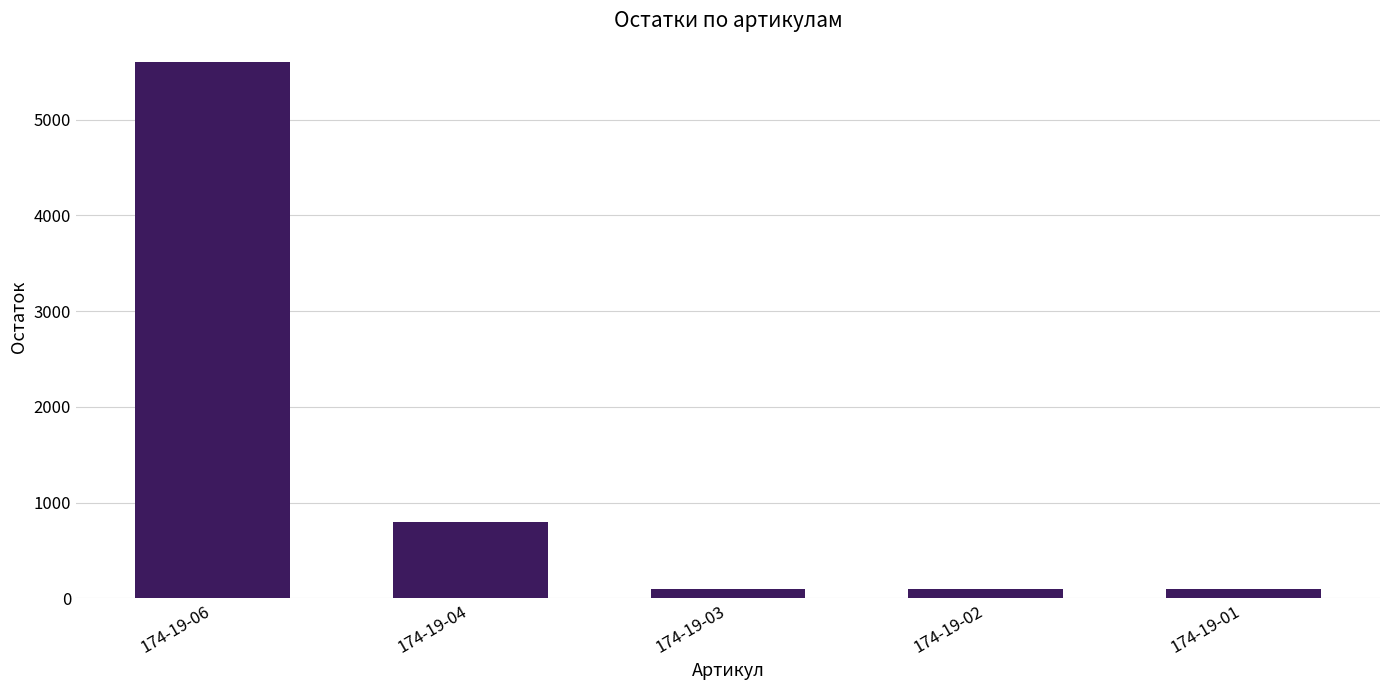

Count the number of data series in this chart.

1